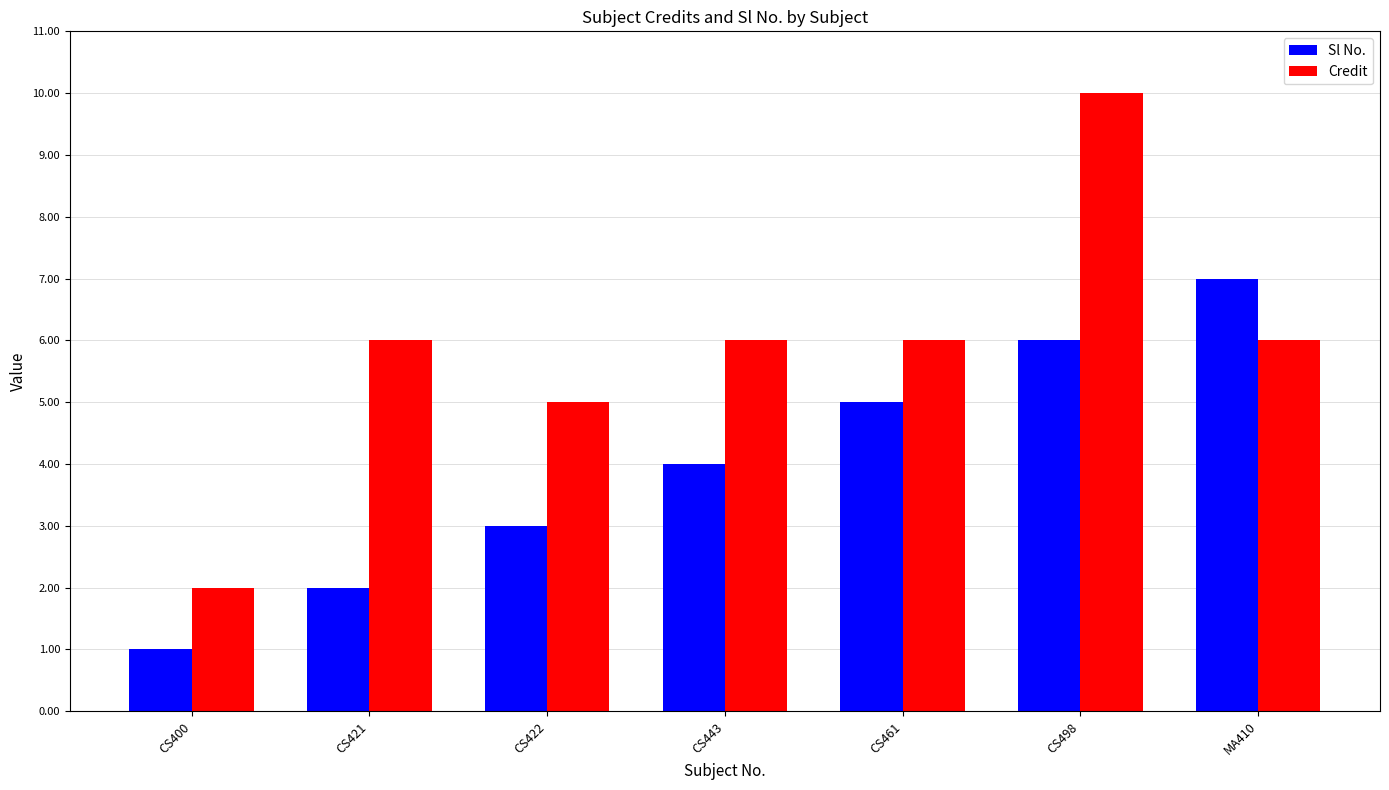

What is the spread (max minus min) of values at CS421?

4